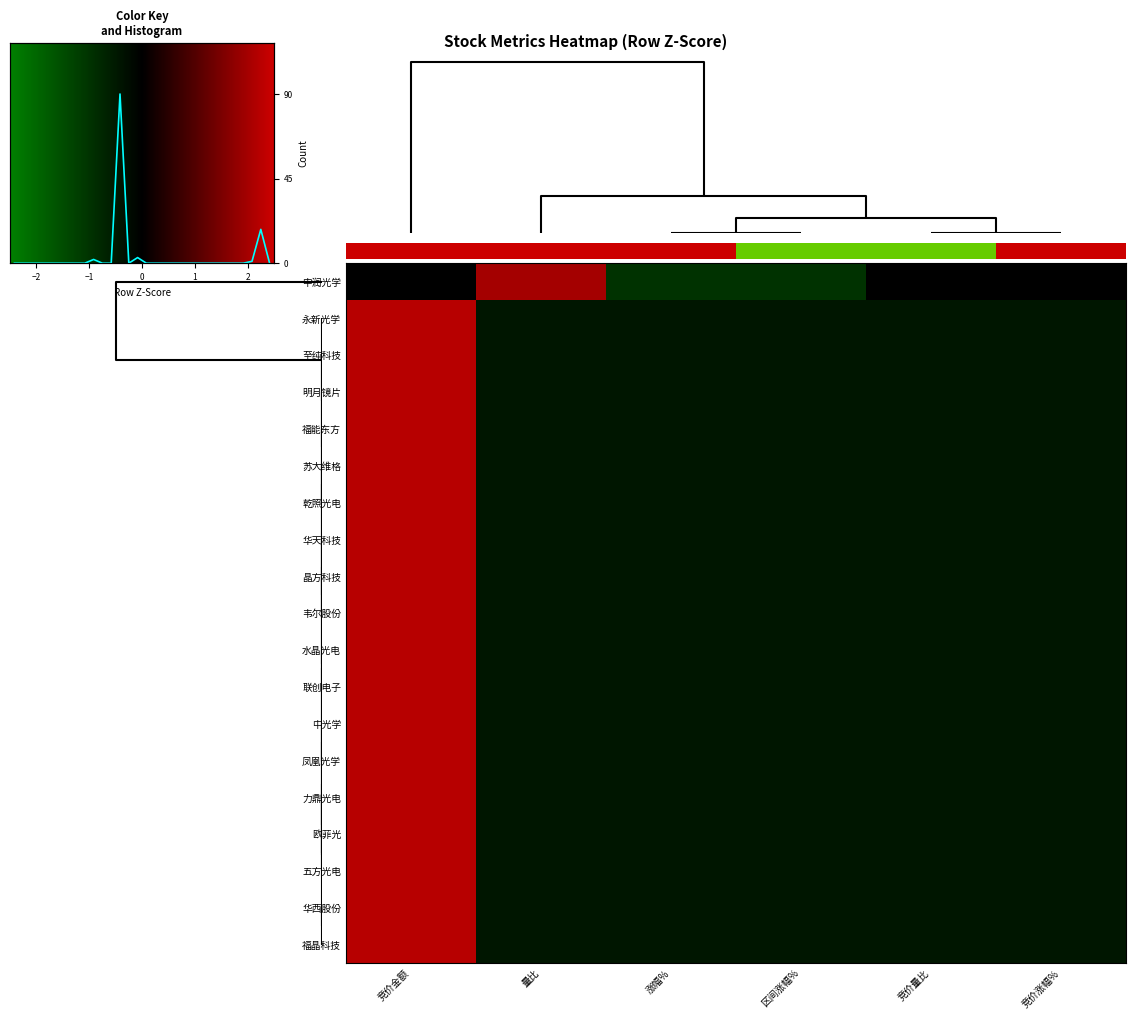

Is it true that 华天科技 equals -0.7 at 区间涨幅%?

False